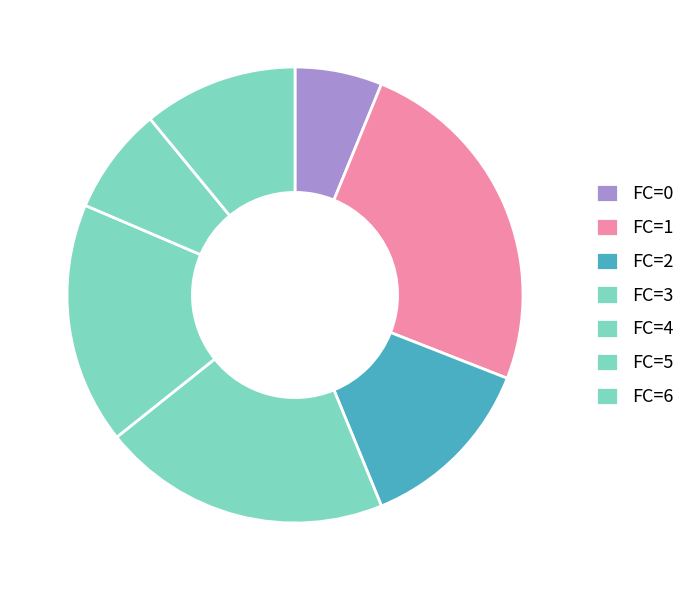

To the nearest percent, what percentage of the pie is FC=3?

9%